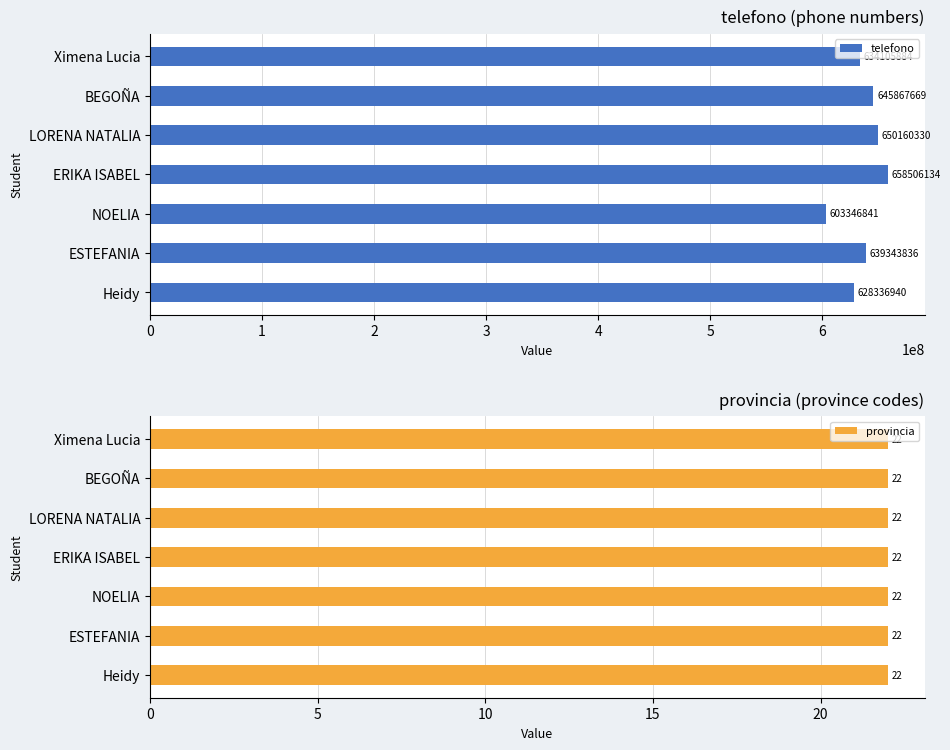

What is the spread (max minus min) of values at 3?

658506133.5